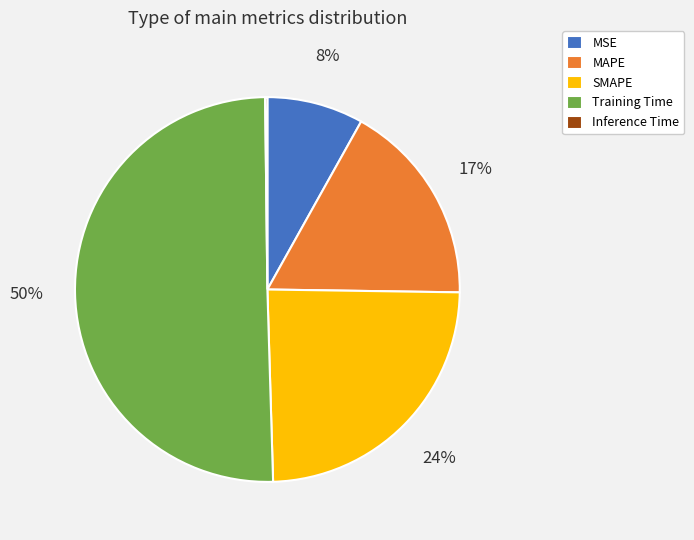

To the nearest percent, what is the average slice percentage?

20%